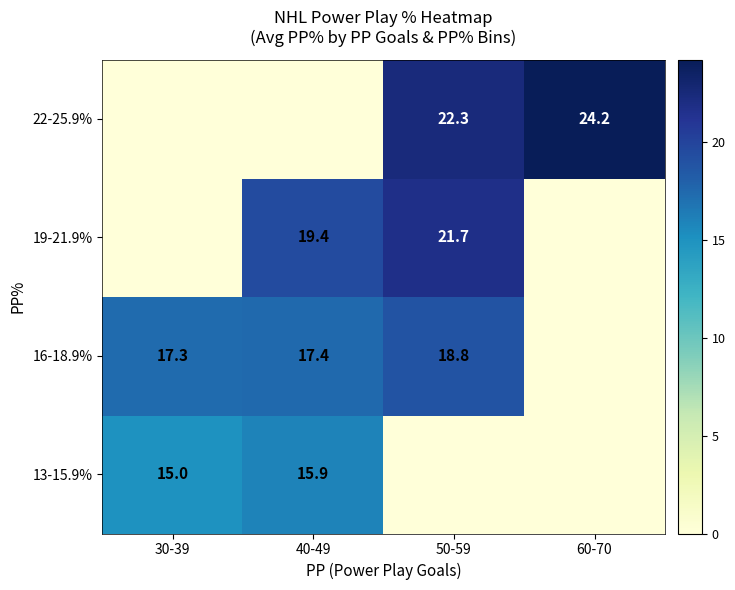

The 16-18.9% series shows 10.1 at 40-49. True or false?

False